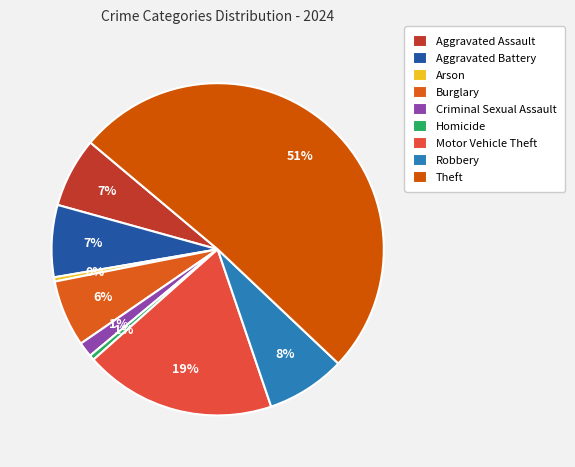

To the nearest percent, what is the average slice percentage?

11%